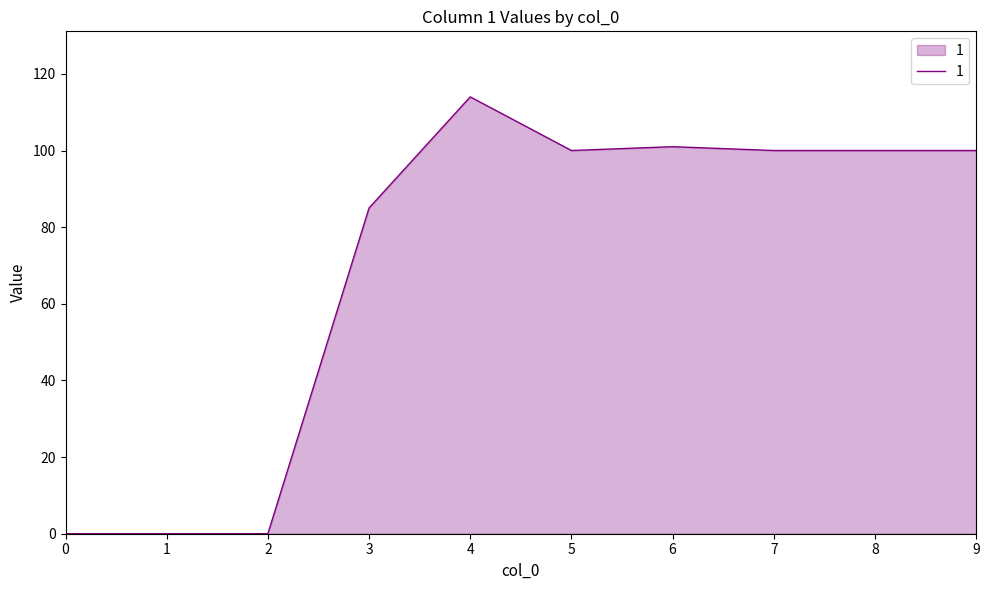

What is the change in value from 3 to 5?

+15